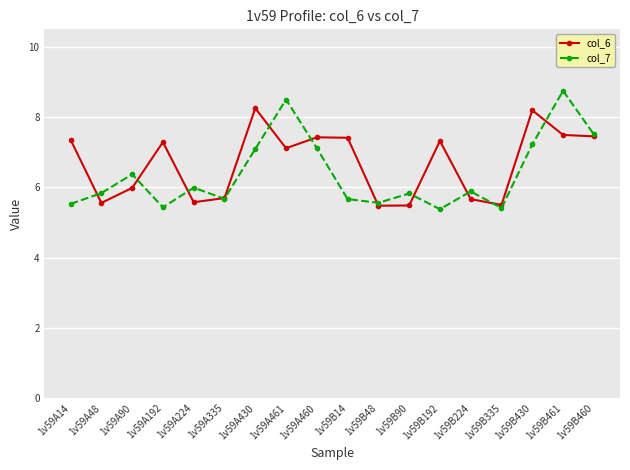

How many data points in col_6 are less than 7?

8